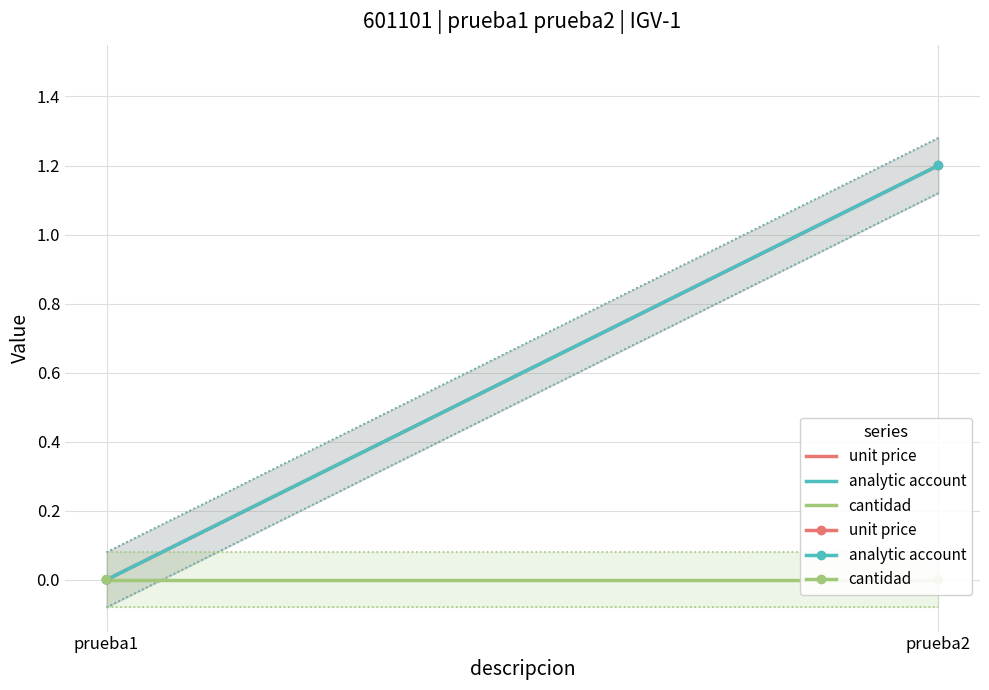

Which series reaches the minimum Y coordinate?

unit price